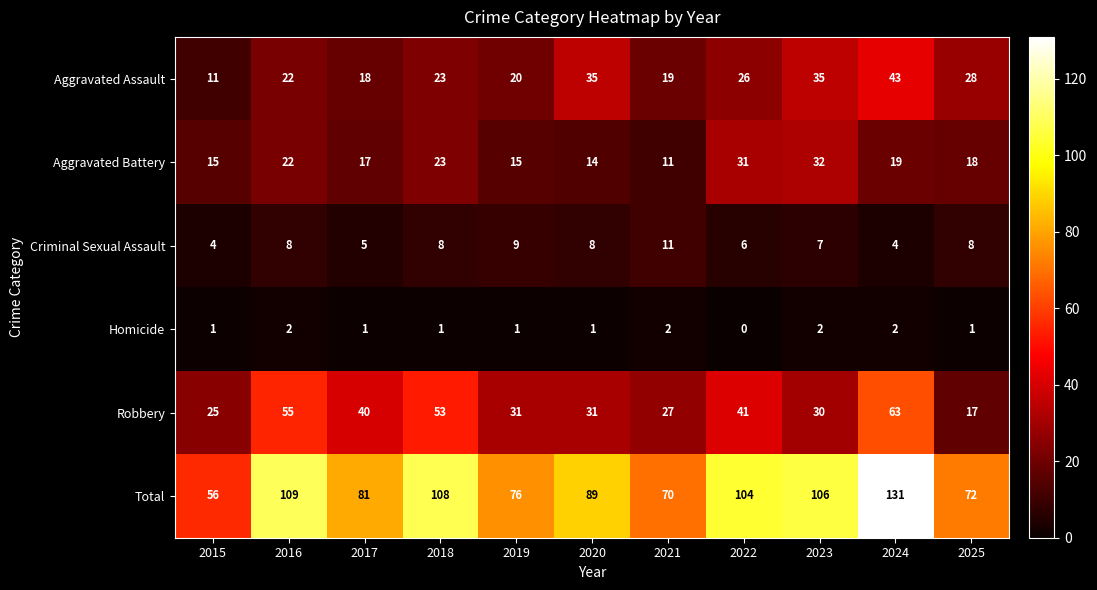

Which category has the lowest value in the Robbery series?

2025